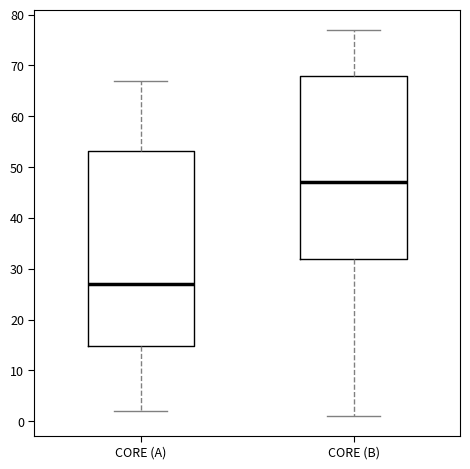

Where is the lower edge of the box for CORE (A) on the y-axis? The values are not printed on the chart, so give them approximately, as read against the axis.

15